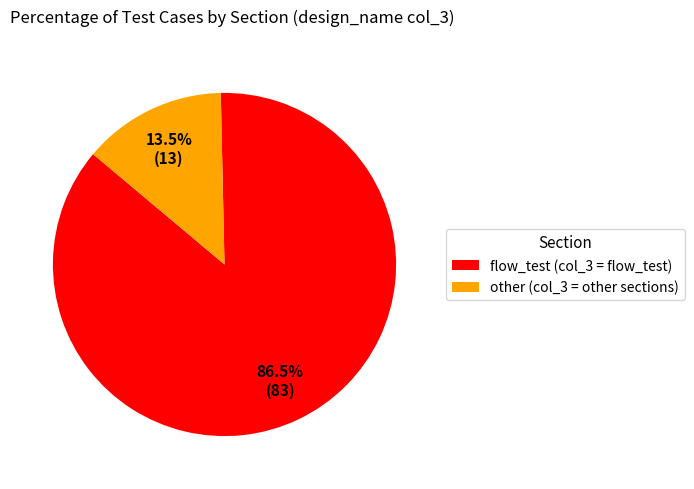

What is the ratio of the value at flow_test to the value at other?

6.4